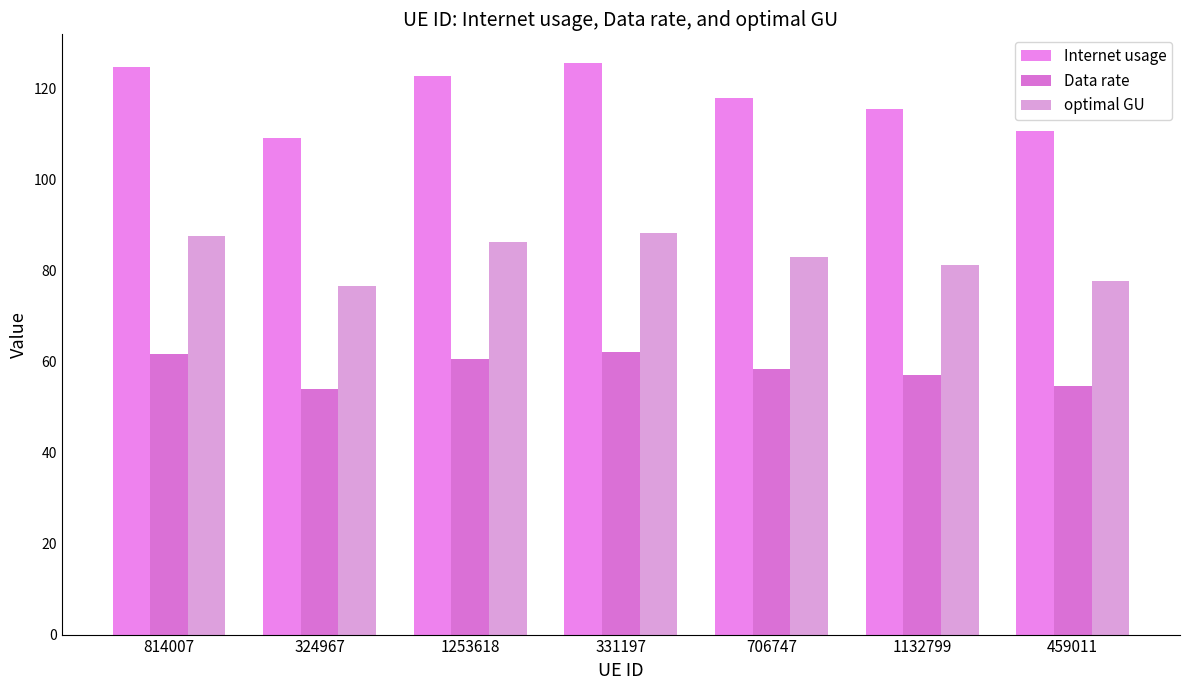

True or false: optimal GU has a value of 34.5 at 1253618.

False